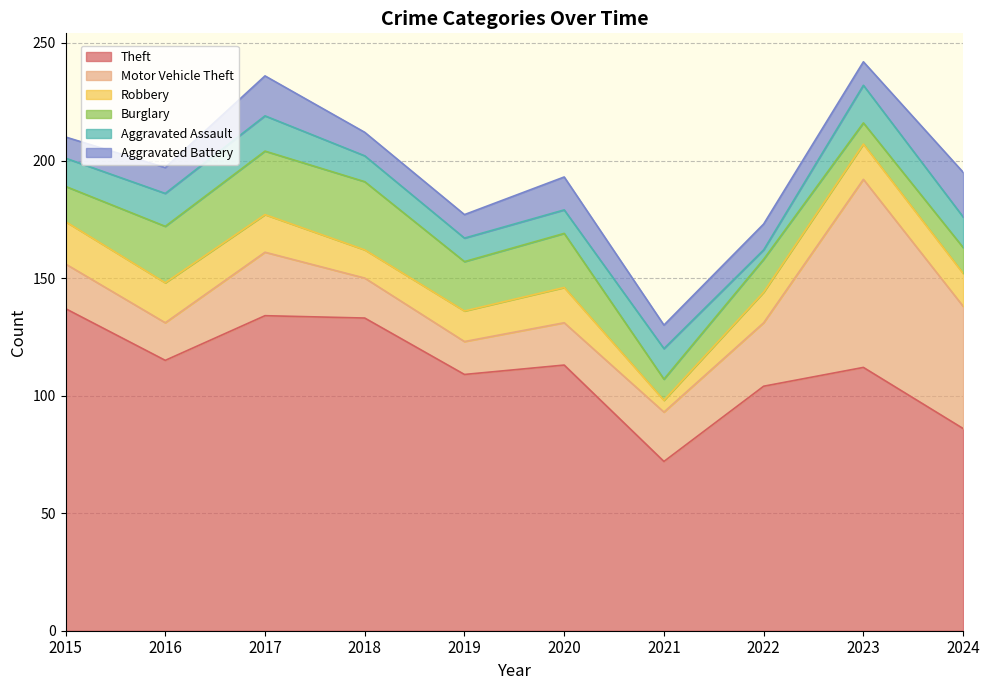

Is it true that Theft equals 194 at 2019?

False